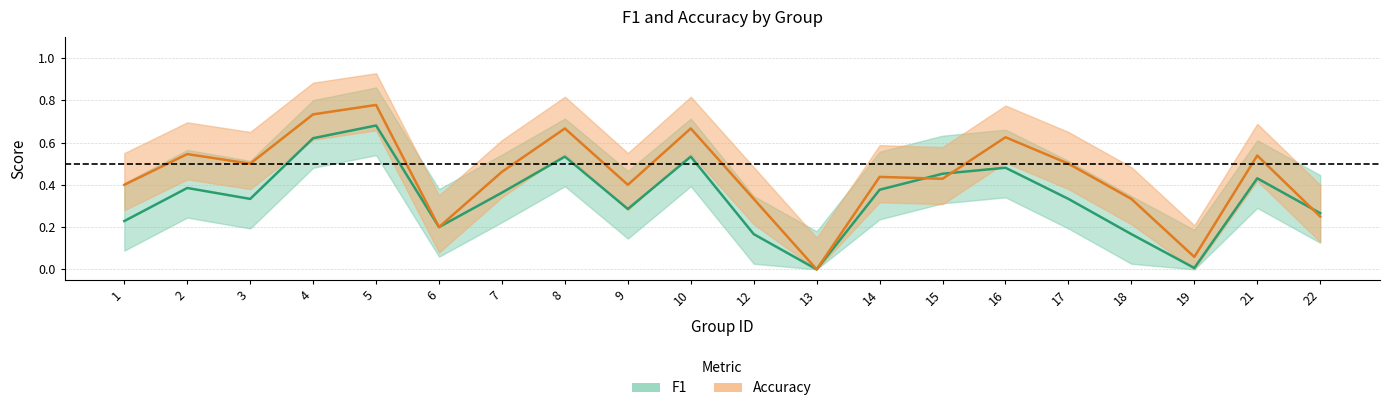

Which series changed the most between 4 and 13?

accuracy